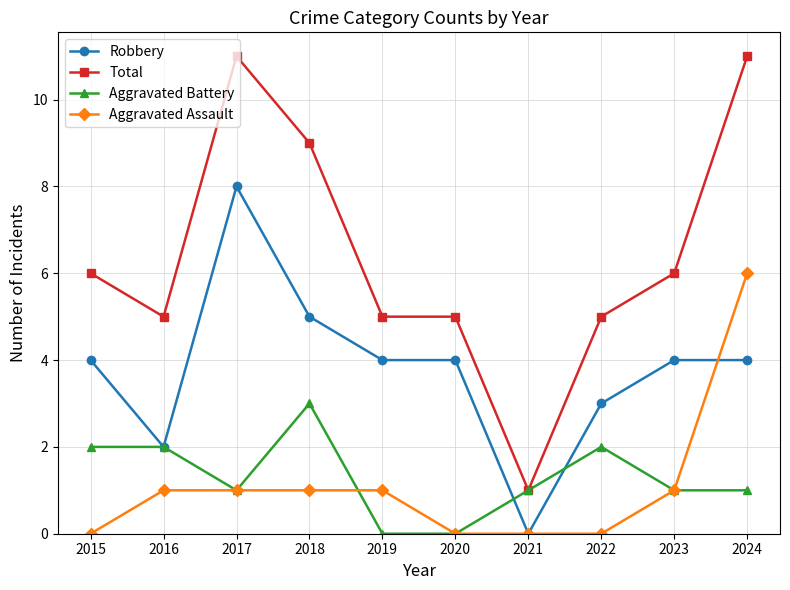

Does the chart display data point markers on the line(s)?

Yes